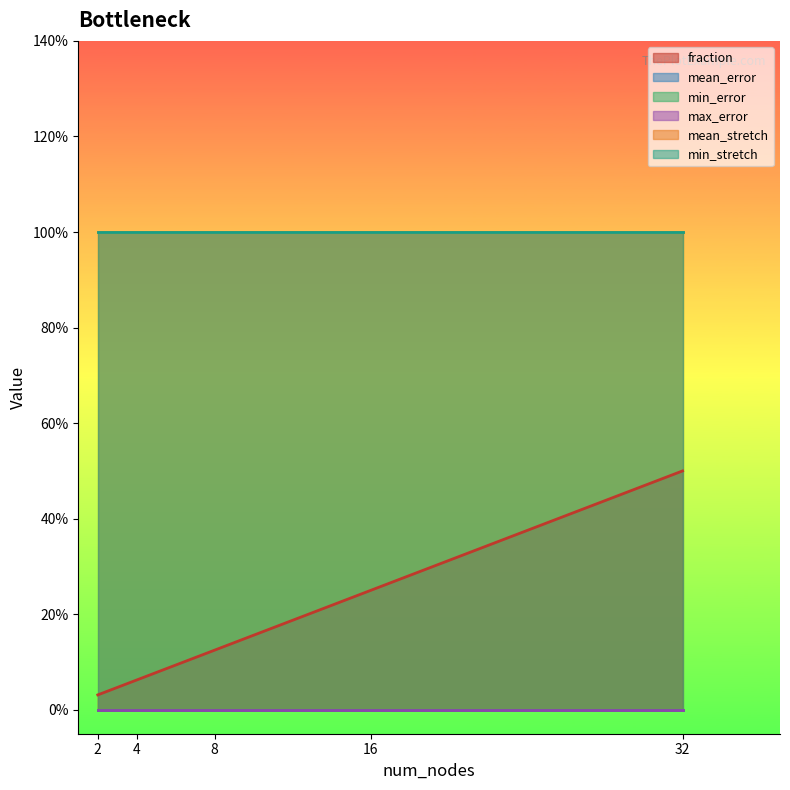

Rank the series by their maximum value, from lowest to highest.

mean_error, min_error, max_error, fraction, mean_stretch, min_stretch